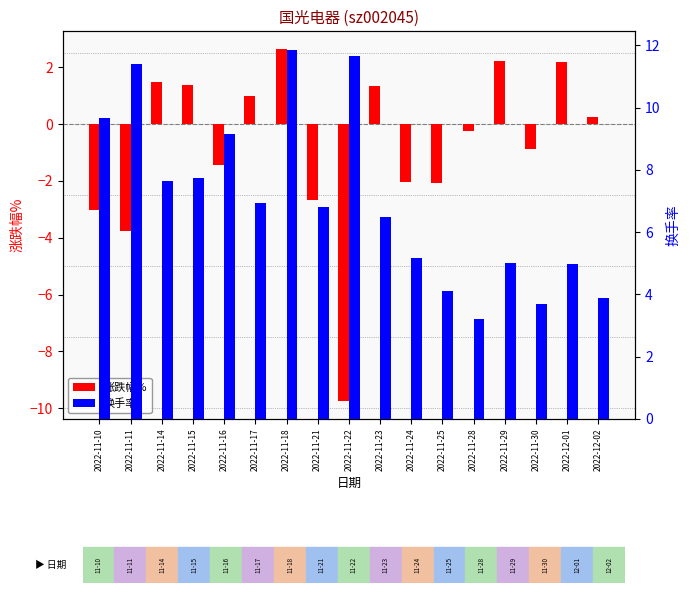

What is the label of the 2nd bar from the left?

2022-11-11